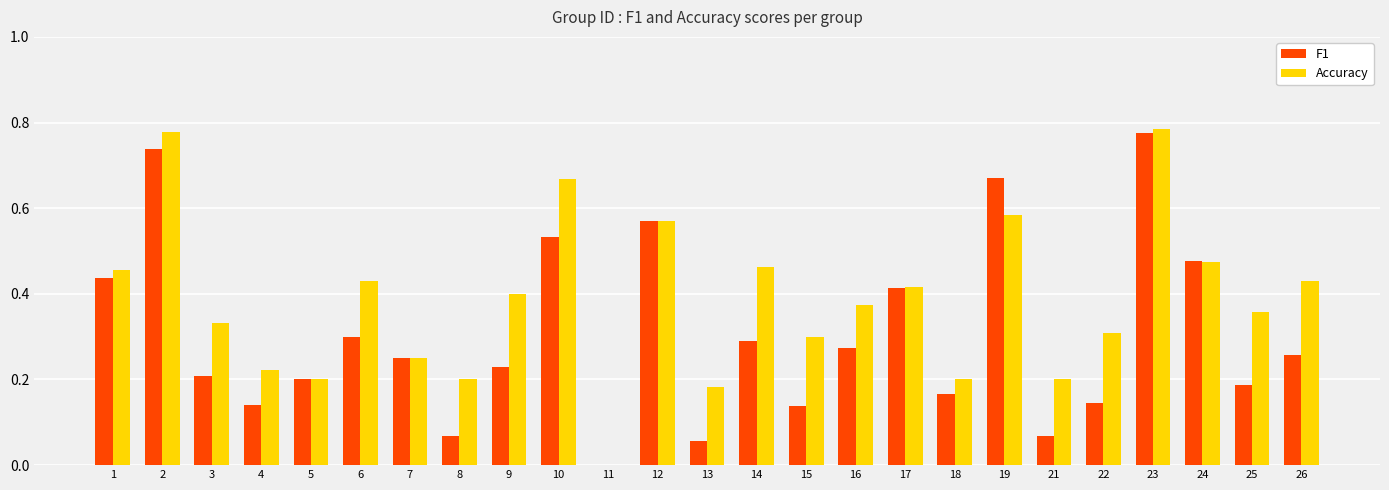

Between 15 and 17, which series saw the biggest shift?

F1